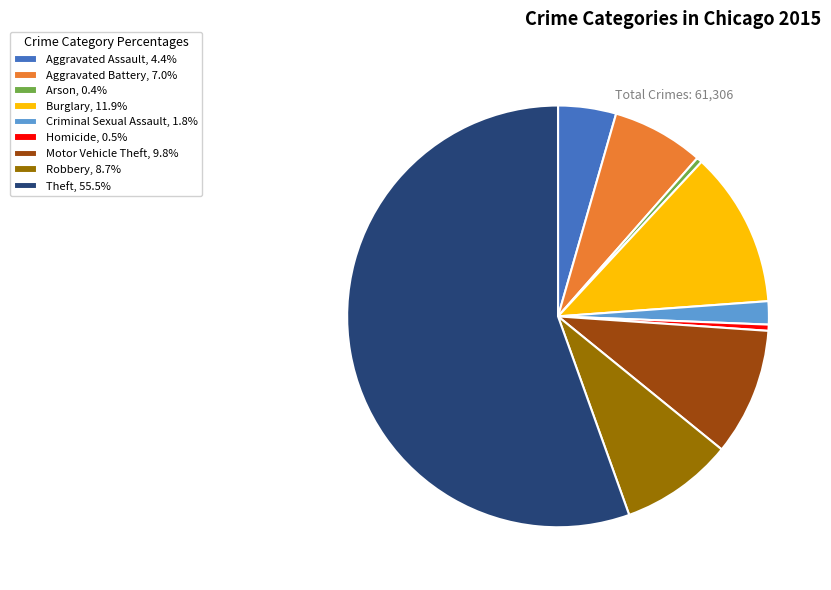

How many slices are in this pie chart?

9